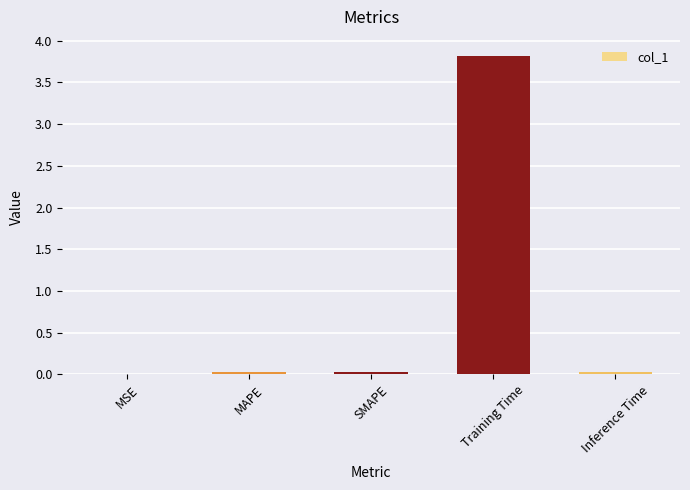

Which has a higher value, MSE or Training Time?

Training Time